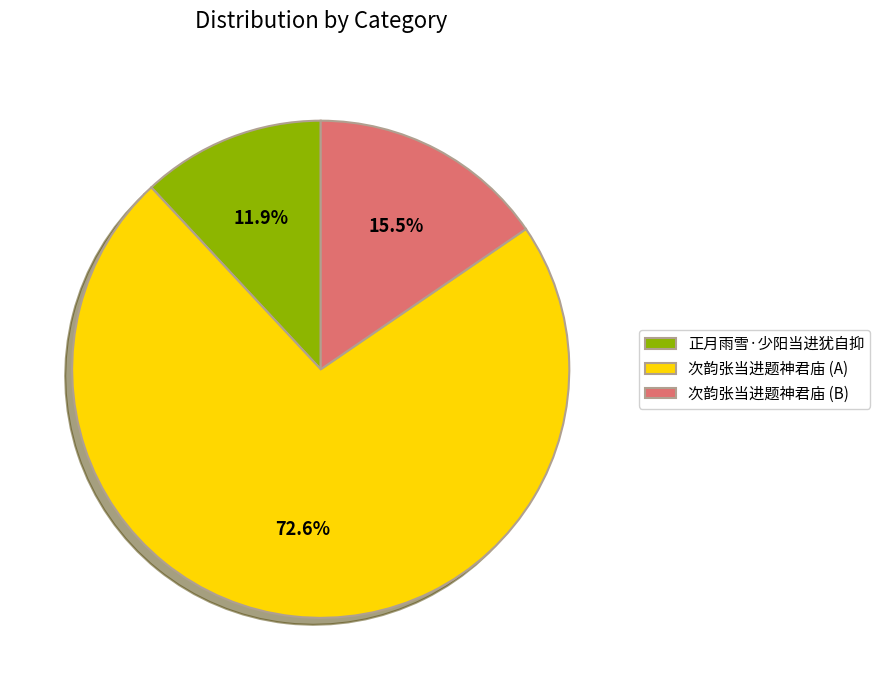

Rank the categories by value from highest to lowest.

次韵张当进题神君庙 (A), 次韵张当进题神君庙 (B), 正月雨雪·少阳当进犹自抑